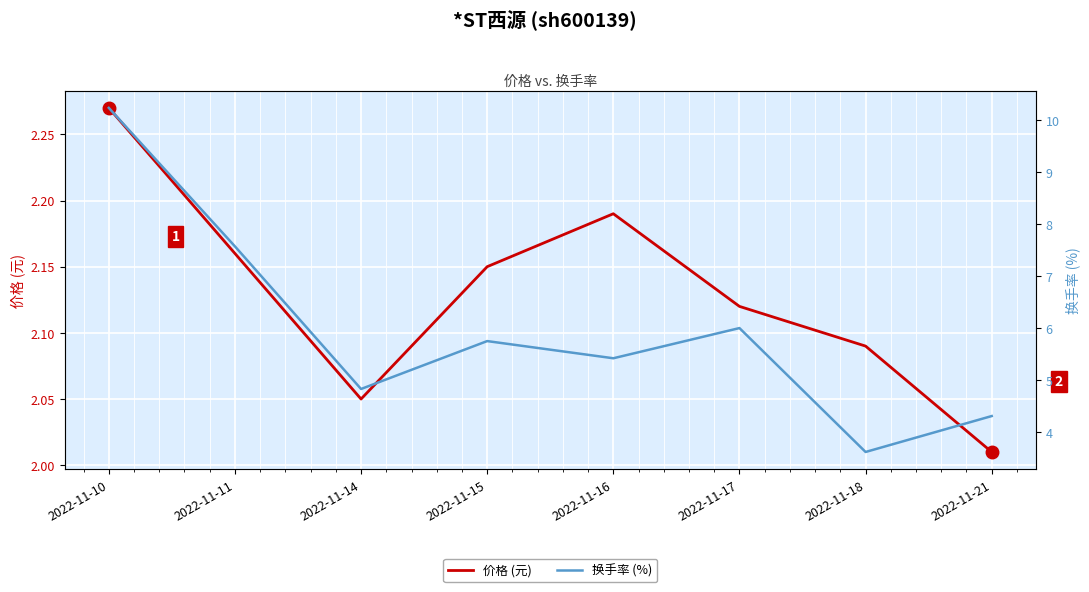

What is the spread (max minus min) of values at 2022-11-15?

3.6